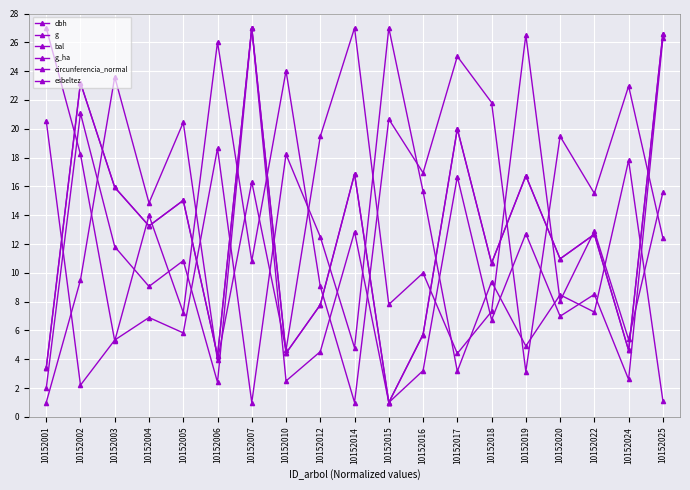

How many data points does each series have?

19